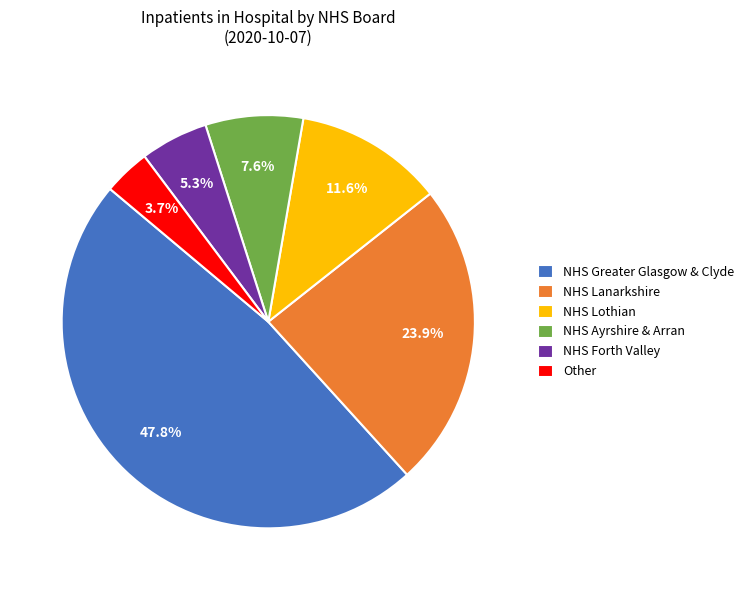

Between NHS Lothian and NHS Forth Valley, which is larger?

NHS Lothian